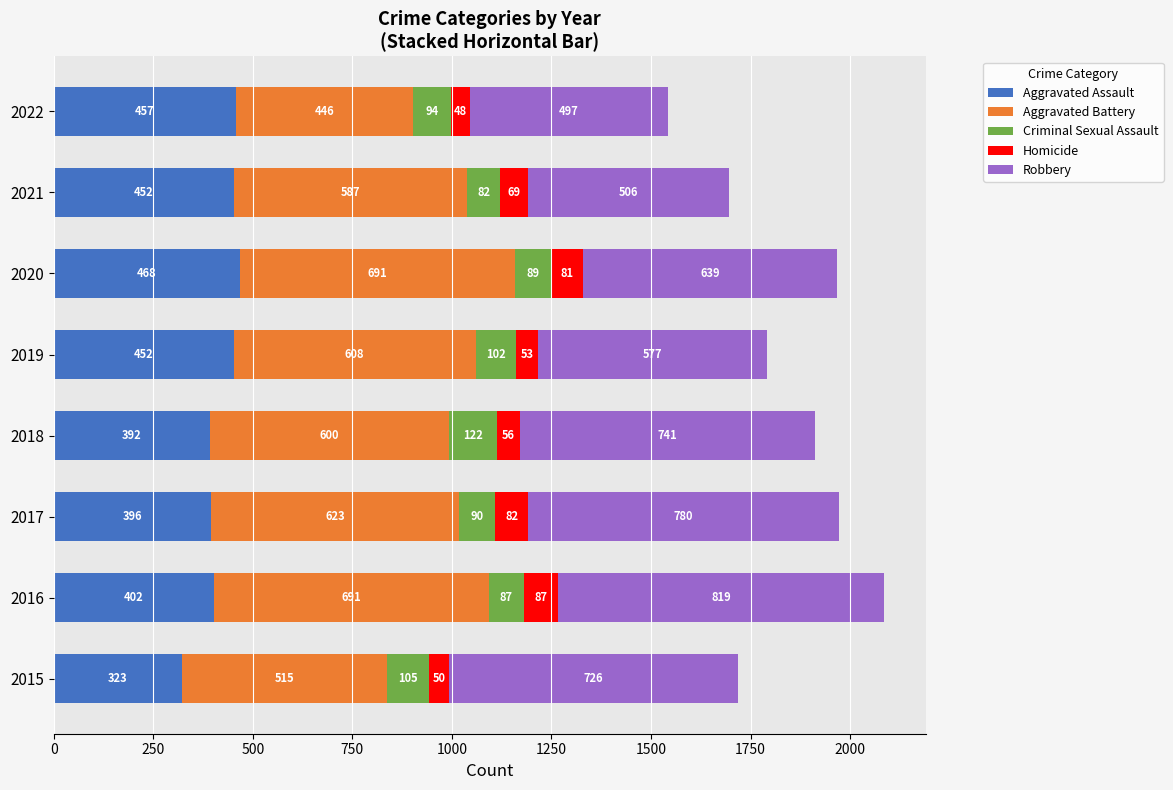

Where is Aggravated Assault nearest to the value 395?

2017